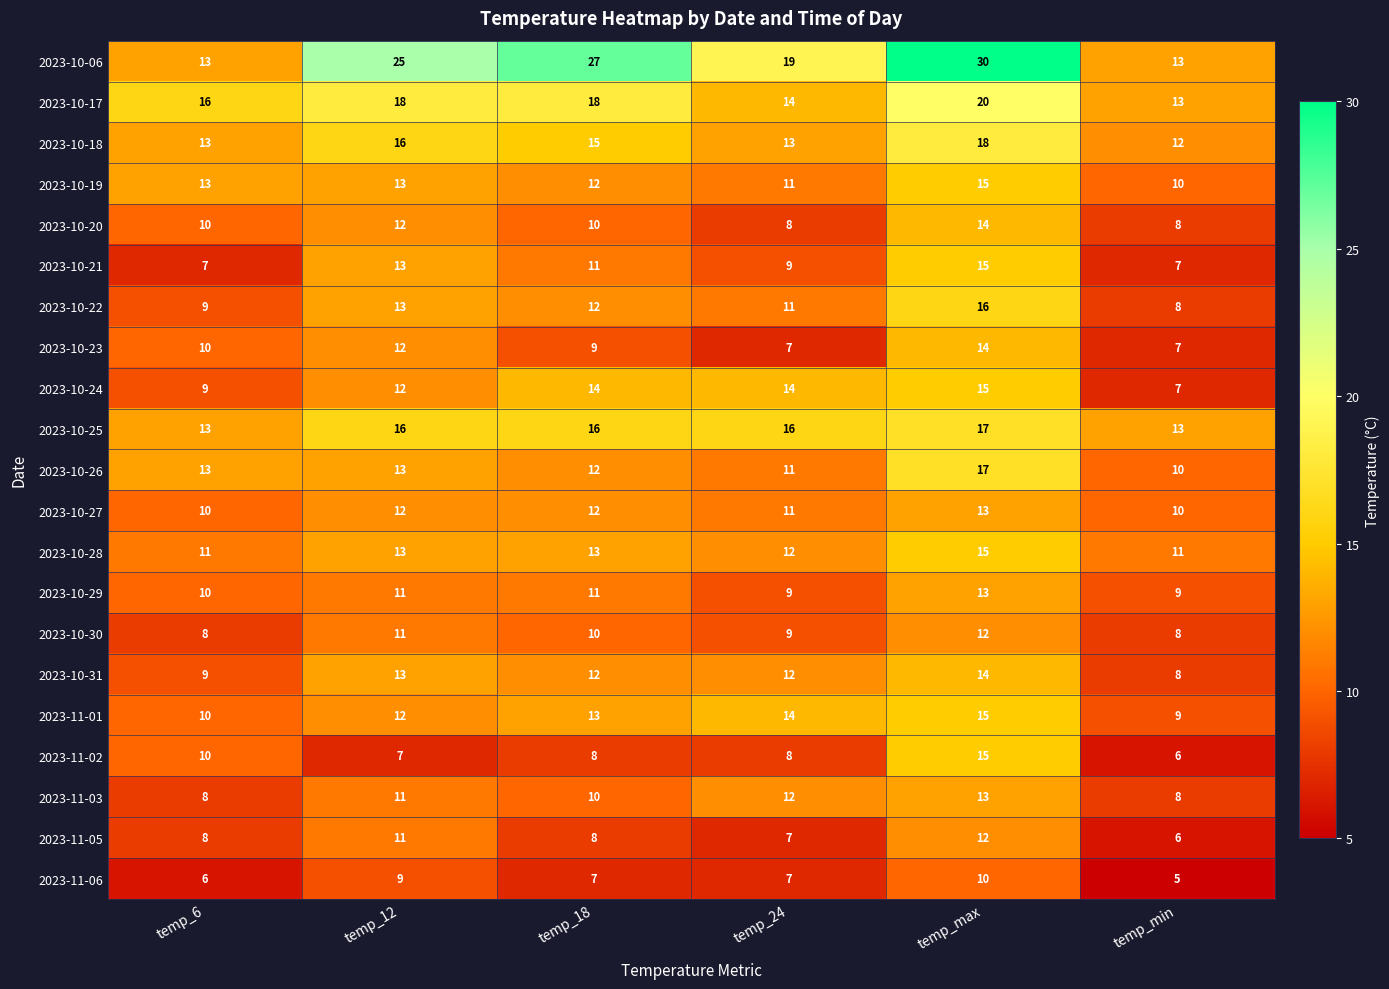

Which series has the largest range (max minus min)?

2023-10-06